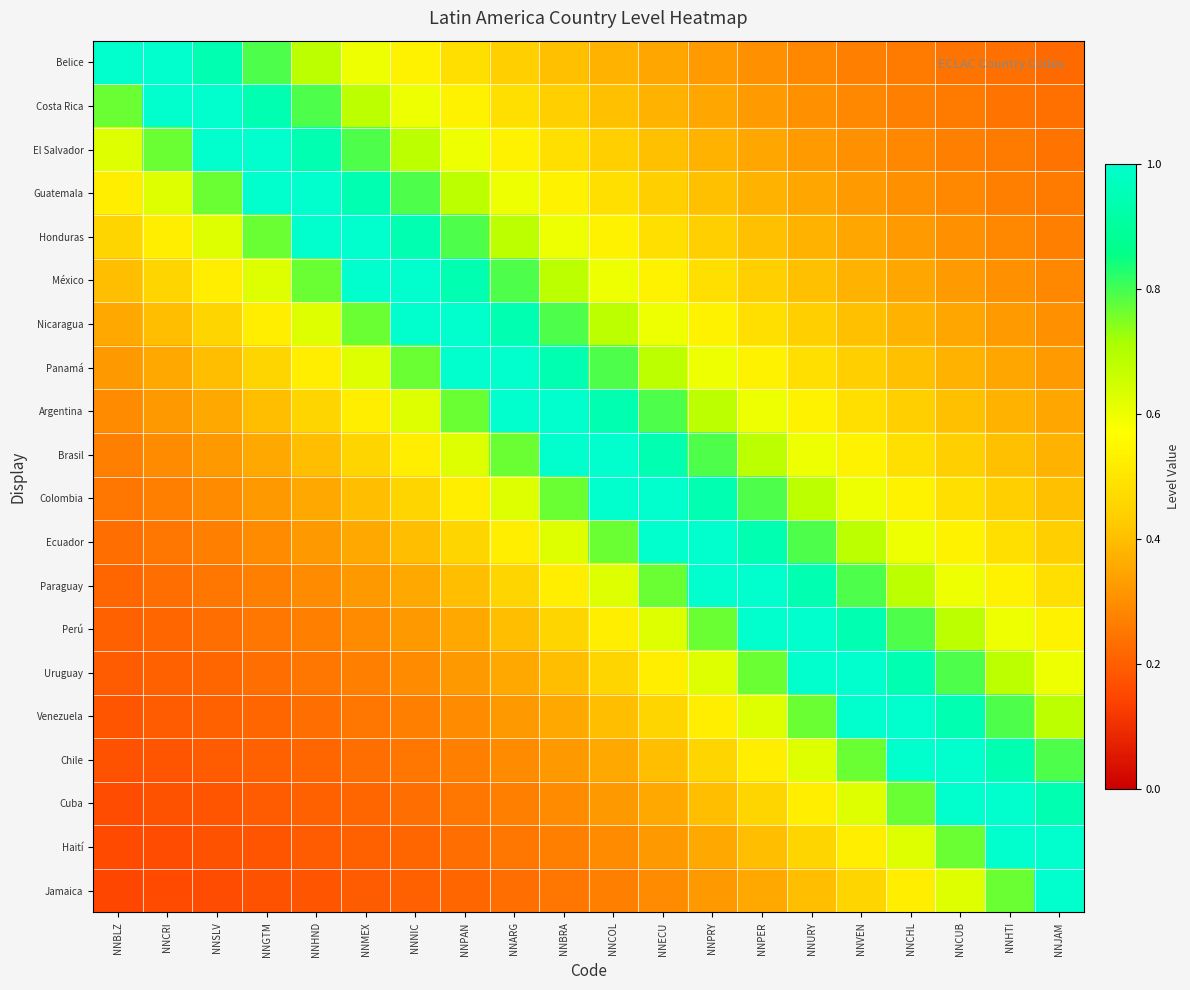

Reading right to left, extract all data points from this chart.

Belice: NNJAM=0.2	NNHTI=0.2	NNCUB=0.2	NNCHL=0.3	NNVEN=0.3	NNURY=0.3	NNPER=0.3	NNPRY=0.3	NNECU=0.3	NNCOL=0.4	NNBRA=0.4	NNARG=0.4	NNPAN=0.5	NNNIC=0.5	NNMEX=0.6	NNHND=0.7	NNGTM=0.8	NNSLV=0.9	NNCRI=1.0	NNBLZ=1.0
Costa Rica: NNJAM=0.2	NNHTI=0.2	NNCUB=0.3	NNCHL=0.3	NNVEN=0.3	NNURY=0.3	NNPER=0.3	NNPRY=0.3	NNECU=0.4	NNCOL=0.4	NNBRA=0.4	NNARG=0.5	NNPAN=0.5	NNNIC=0.6	NNMEX=0.7	NNHND=0.8	NNGTM=0.9	NNSLV=1.0	NNCRI=1.0	NNBLZ=0.8
El Salvador: NNJAM=0.2	NNHTI=0.3	NNCUB=0.3	NNCHL=0.3	NNVEN=0.3	NNURY=0.3	NNPER=0.3	NNPRY=0.4	NNECU=0.4	NNCOL=0.4	NNBRA=0.5	NNARG=0.5	NNPAN=0.6	NNNIC=0.7	NNMEX=0.8	NNHND=0.9	NNGTM=1.0	NNSLV=1.0	NNCRI=0.8	NNBLZ=0.6
Guatemala: NNJAM=0.3	NNHTI=0.3	NNCUB=0.3	NNCHL=0.3	NNVEN=0.3	NNURY=0.3	NNPER=0.4	NNPRY=0.4	NNECU=0.4	NNCOL=0.5	NNBRA=0.5	NNARG=0.6	NNPAN=0.7	NNNIC=0.8	NNMEX=0.9	NNHND=1.0	NNGTM=1.0	NNSLV=0.8	NNCRI=0.6	NNBLZ=0.5
Honduras: NNJAM=0.3	NNHTI=0.3	NNCUB=0.3	NNCHL=0.3	NNVEN=0.3	NNURY=0.4	NNPER=0.4	NNPRY=0.4	NNECU=0.5	NNCOL=0.5	NNBRA=0.6	NNARG=0.7	NNPAN=0.8	NNNIC=0.9	NNMEX=1.0	NNHND=1.0	NNGTM=0.8	NNSLV=0.6	NNCRI=0.5	NNBLZ=0.5
México: NNJAM=0.3	NNHTI=0.3	NNCUB=0.3	NNCHL=0.3	NNVEN=0.4	NNURY=0.4	NNPER=0.4	NNPRY=0.5	NNECU=0.5	NNCOL=0.6	NNBRA=0.7	NNARG=0.8	NNPAN=0.9	NNNIC=1.0	NNMEX=1.0	NNHND=0.8	NNGTM=0.6	NNSLV=0.5	NNCRI=0.5	NNBLZ=0.4
Nicaragua: NNJAM=0.3	NNHTI=0.3	NNCUB=0.3	NNCHL=0.4	NNVEN=0.4	NNURY=0.4	NNPER=0.5	NNPRY=0.5	NNECU=0.6	NNCOL=0.7	NNBRA=0.8	NNARG=0.9	NNPAN=1.0	NNNIC=1.0	NNMEX=0.8	NNHND=0.6	NNGTM=0.5	NNSLV=0.5	NNCRI=0.4	NNBLZ=0.4
Panamá: NNJAM=0.3	NNHTI=0.3	NNCUB=0.4	NNCHL=0.4	NNVEN=0.4	NNURY=0.5	NNPER=0.5	NNPRY=0.6	NNECU=0.7	NNCOL=0.8	NNBRA=0.9	NNARG=1.0	NNPAN=1.0	NNNIC=0.8	NNMEX=0.6	NNHND=0.5	NNGTM=0.5	NNSLV=0.4	NNCRI=0.4	NNBLZ=0.3
Argentina: NNJAM=0.3	NNHTI=0.4	NNCUB=0.4	NNCHL=0.4	NNVEN=0.5	NNURY=0.5	NNPER=0.6	NNPRY=0.7	NNECU=0.8	NNCOL=0.9	NNBRA=1.0	NNARG=1.0	NNPAN=0.8	NNNIC=0.6	NNMEX=0.5	NNHND=0.5	NNGTM=0.4	NNSLV=0.4	NNCRI=0.3	NNBLZ=0.3
Brasil: NNJAM=0.4	NNHTI=0.4	NNCUB=0.4	NNCHL=0.5	NNVEN=0.5	NNURY=0.6	NNPER=0.7	NNPRY=0.8	NNECU=0.9	NNCOL=1.0	NNBRA=1.0	NNARG=0.8	NNPAN=0.6	NNNIC=0.5	NNMEX=0.5	NNHND=0.4	NNGTM=0.4	NNSLV=0.3	NNCRI=0.3	NNBLZ=0.3
Colombia: NNJAM=0.4	NNHTI=0.4	NNCUB=0.5	NNCHL=0.5	NNVEN=0.6	NNURY=0.7	NNPER=0.8	NNPRY=0.9	NNECU=1.0	NNCOL=1.0	NNBRA=0.8	NNARG=0.6	NNPAN=0.5	NNNIC=0.5	NNMEX=0.4	NNHND=0.4	NNGTM=0.3	NNSLV=0.3	NNCRI=0.3	NNBLZ=0.2
Ecuador: NNJAM=0.4	NNHTI=0.5	NNCUB=0.5	NNCHL=0.6	NNVEN=0.7	NNURY=0.8	NNPER=0.9	NNPRY=1.0	NNECU=1.0	NNCOL=0.8	NNBRA=0.6	NNARG=0.5	NNPAN=0.5	NNNIC=0.4	NNMEX=0.4	NNHND=0.3	NNGTM=0.3	NNSLV=0.3	NNCRI=0.2	NNBLZ=0.2
Paraguay: NNJAM=0.5	NNHTI=0.5	NNCUB=0.6	NNCHL=0.7	NNVEN=0.8	NNURY=0.9	NNPER=1.0	NNPRY=1.0	NNECU=0.8	NNCOL=0.6	NNBRA=0.5	NNARG=0.5	NNPAN=0.4	NNNIC=0.4	NNMEX=0.3	NNHND=0.3	NNGTM=0.3	NNSLV=0.2	NNCRI=0.2	NNBLZ=0.2
Perú: NNJAM=0.5	NNHTI=0.6	NNCUB=0.7	NNCHL=0.8	NNVEN=0.9	NNURY=1.0	NNPER=1.0	NNPRY=0.8	NNECU=0.6	NNCOL=0.5	NNBRA=0.5	NNARG=0.4	NNPAN=0.4	NNNIC=0.3	NNMEX=0.3	NNHND=0.3	NNGTM=0.2	NNSLV=0.2	NNCRI=0.2	NNBLZ=0.2
Uruguay: NNJAM=0.6	NNHTI=0.7	NNCUB=0.8	NNCHL=0.9	NNVEN=1.0	NNURY=1.0	NNPER=0.8	NNPRY=0.6	NNECU=0.5	NNCOL=0.5	NNBRA=0.4	NNARG=0.4	NNPAN=0.3	NNNIC=0.3	NNMEX=0.3	NNHND=0.2	NNGTM=0.2	NNSLV=0.2	NNCRI=0.2	NNBLZ=0.2
Venezuela: NNJAM=0.7	NNHTI=0.8	NNCUB=0.9	NNCHL=1.0	NNVEN=1.0	NNURY=0.8	NNPER=0.6	NNPRY=0.5	NNECU=0.5	NNCOL=0.4	NNBRA=0.4	NNARG=0.3	NNPAN=0.3	NNNIC=0.3	NNMEX=0.2	NNHND=0.2	NNGTM=0.2	NNSLV=0.2	NNCRI=0.2	NNBLZ=0.2
Chile: NNJAM=0.8	NNHTI=0.9	NNCUB=1.0	NNCHL=1.0	NNVEN=0.8	NNURY=0.6	NNPER=0.5	NNPRY=0.5	NNECU=0.4	NNCOL=0.4	NNBRA=0.3	NNARG=0.3	NNPAN=0.3	NNNIC=0.2	NNMEX=0.2	NNHND=0.2	NNGTM=0.2	NNSLV=0.2	NNCRI=0.2	NNBLZ=0.2
Cuba: NNJAM=0.9	NNHTI=1.0	NNCUB=1.0	NNCHL=0.8	NNVEN=0.6	NNURY=0.5	NNPER=0.5	NNPRY=0.4	NNECU=0.4	NNCOL=0.3	NNBRA=0.3	NNARG=0.3	NNPAN=0.2	NNNIC=0.2	NNMEX=0.2	NNHND=0.2	NNGTM=0.2	NNSLV=0.2	NNCRI=0.2	NNBLZ=0.2
Haití: NNJAM=1.0	NNHTI=1.0	NNCUB=0.8	NNCHL=0.6	NNVEN=0.5	NNURY=0.5	NNPER=0.4	NNPRY=0.4	NNECU=0.3	NNCOL=0.3	NNBRA=0.3	NNARG=0.2	NNPAN=0.2	NNNIC=0.2	NNMEX=0.2	NNHND=0.2	NNGTM=0.2	NNSLV=0.2	NNCRI=0.2	NNBLZ=0.2
Jamaica: NNJAM=1.0	NNHTI=0.8	NNCUB=0.6	NNCHL=0.5	NNVEN=0.5	NNURY=0.4	NNPER=0.4	NNPRY=0.3	NNECU=0.3	NNCOL=0.3	NNBRA=0.2	NNARG=0.2	NNPAN=0.2	NNNIC=0.2	NNMEX=0.2	NNHND=0.2	NNGTM=0.2	NNSLV=0.2	NNCRI=0.2	NNBLZ=0.1